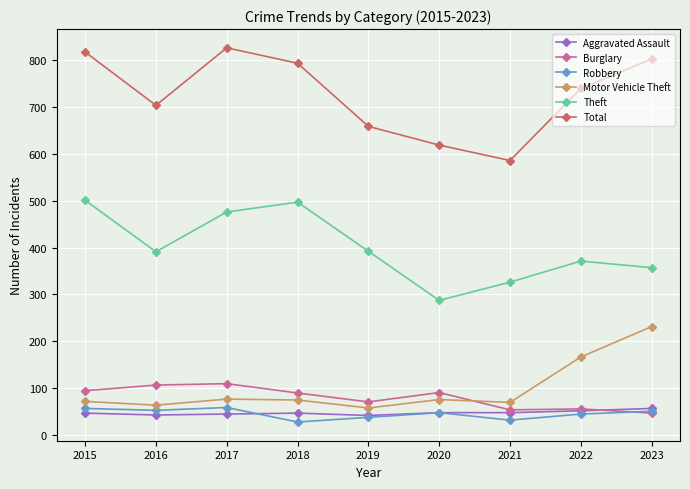

What is the total value across all series at 2016?

1358